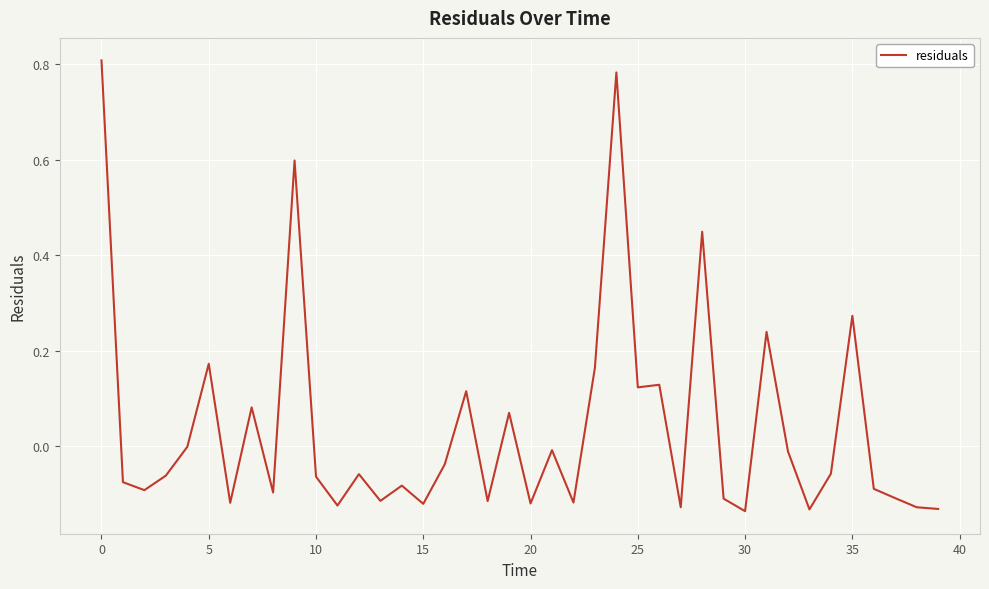

What is the difference between the maximum and minimum values?

0.9